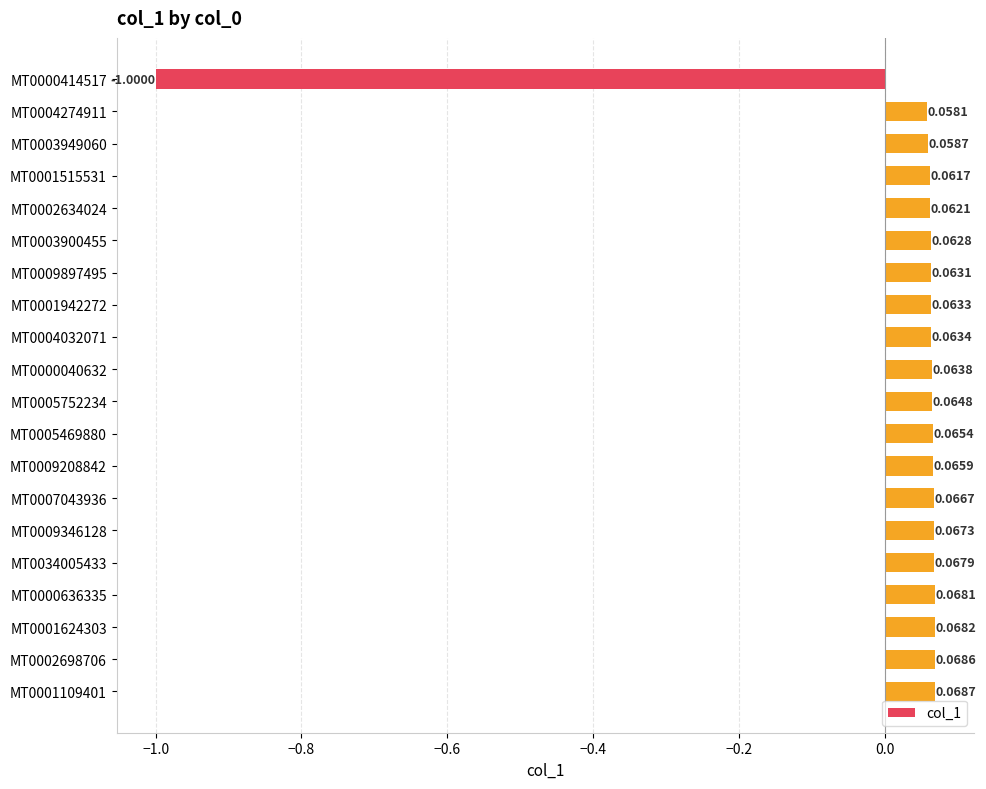

Which label corresponds to the smallest value in the chart?

MT0000414517